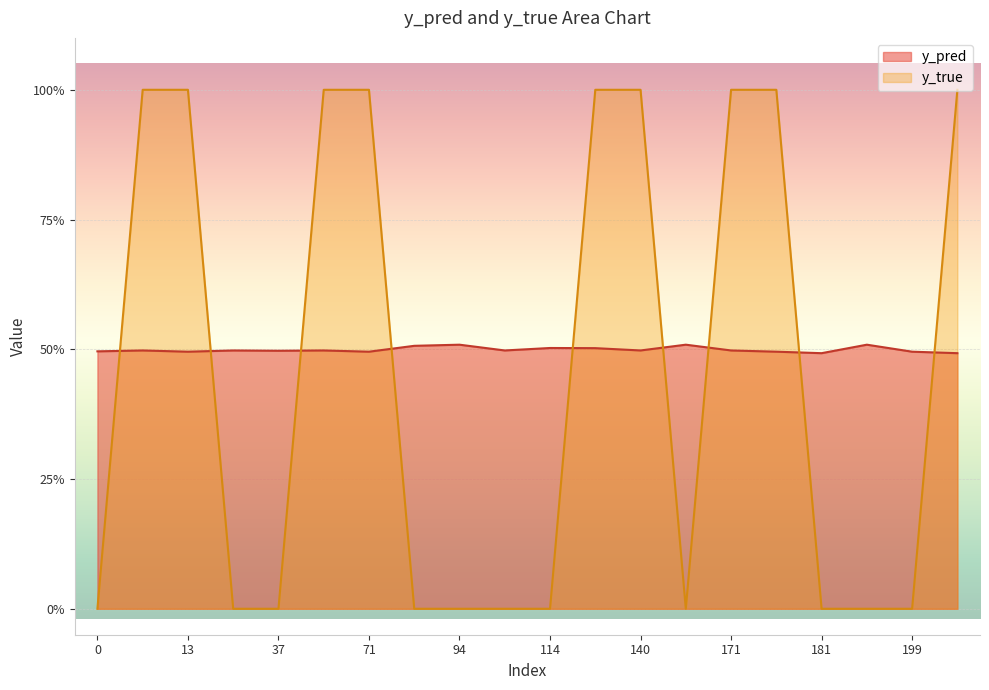

Reading left to right, what are all the values shown in this chart?

y_pred: 0.5	0.5	0.5	0.5	0.5	0.5	0.5	0.5	0.5	0.5	0.5	0.5	0.5	0.5	0.5	0.5	0.5	0.5	0.5	0.5
y_true: 0.0	1.0	1.0	0.0	0.0	1.0	1.0	0.0	0.0	0.0	0.0	1.0	1.0	0.0	1.0	1.0	0.0	0.0	0.0	1.0